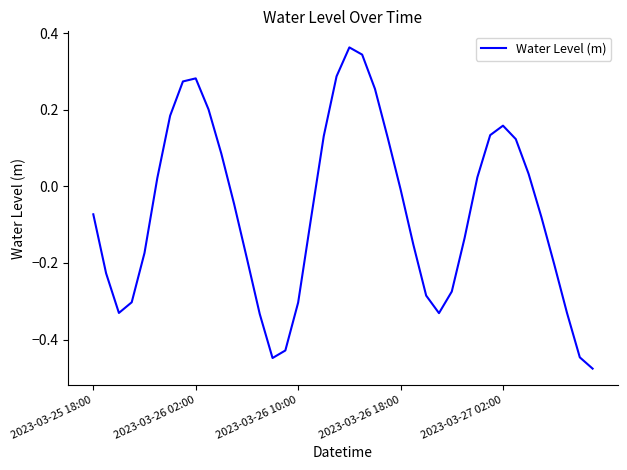

Reading left to right, extract all data points from this chart.

-0.1	-0.2	-0.3	-0.3	-0.2	0.0	0.2	0.3	0.3	0.2	0.1	-0.0	-0.2	-0.3	-0.4	-0.4	-0.3	-0.1	0.1	0.3	0.4	0.3	0.3	0.1	-0.0	-0.2	-0.3	-0.3	-0.3	-0.1	0.0	0.1	0.2	0.1	0.0	-0.1	-0.2	-0.3	-0.4	-0.5